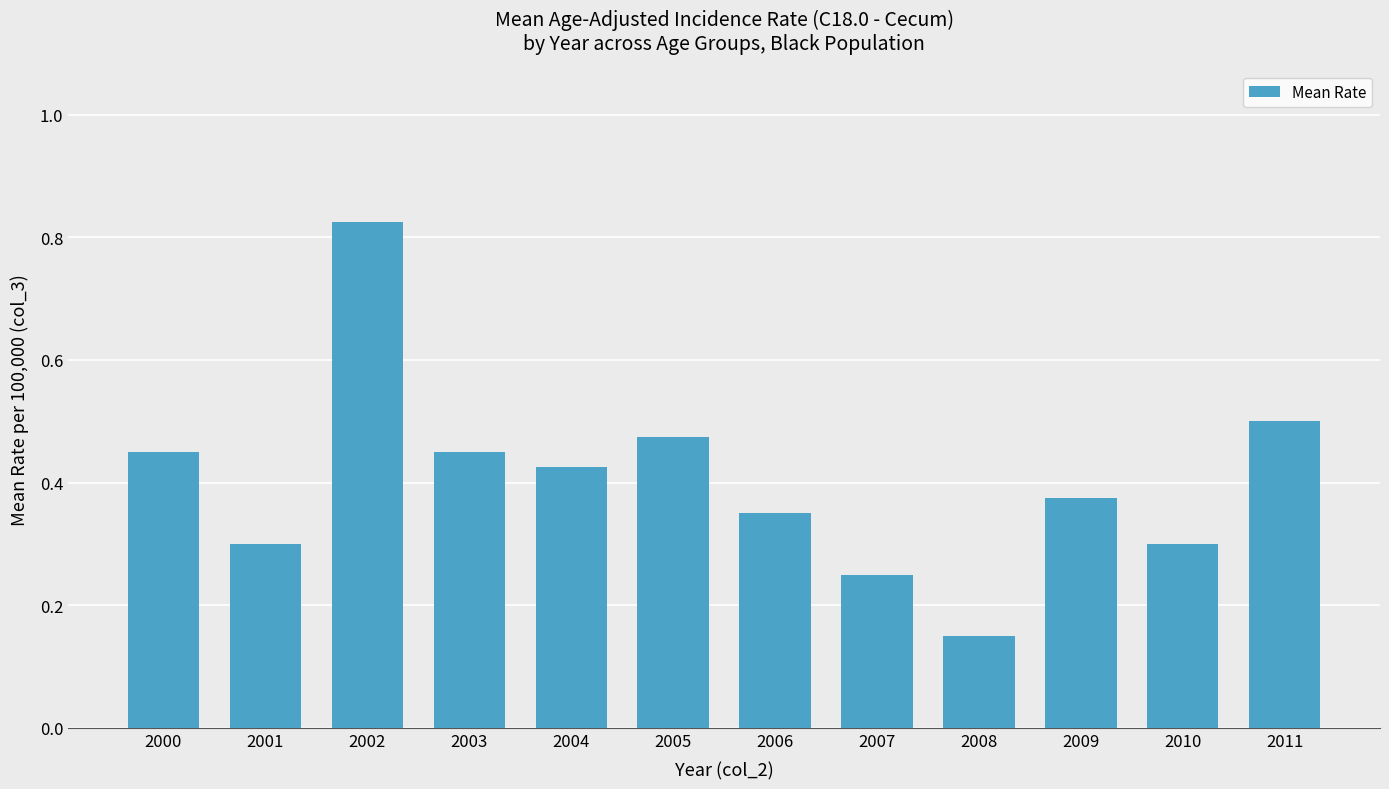

Where is the data nearest to the value 0?

2008